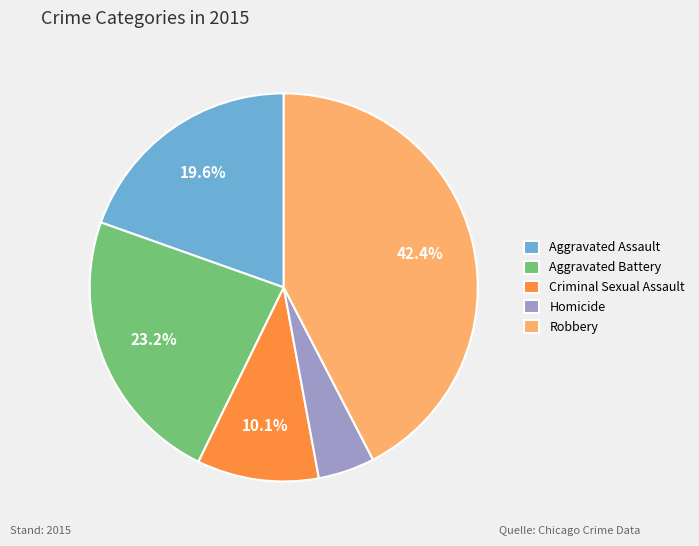

The Robbery slice represents 35% of the pie. True or false?

False